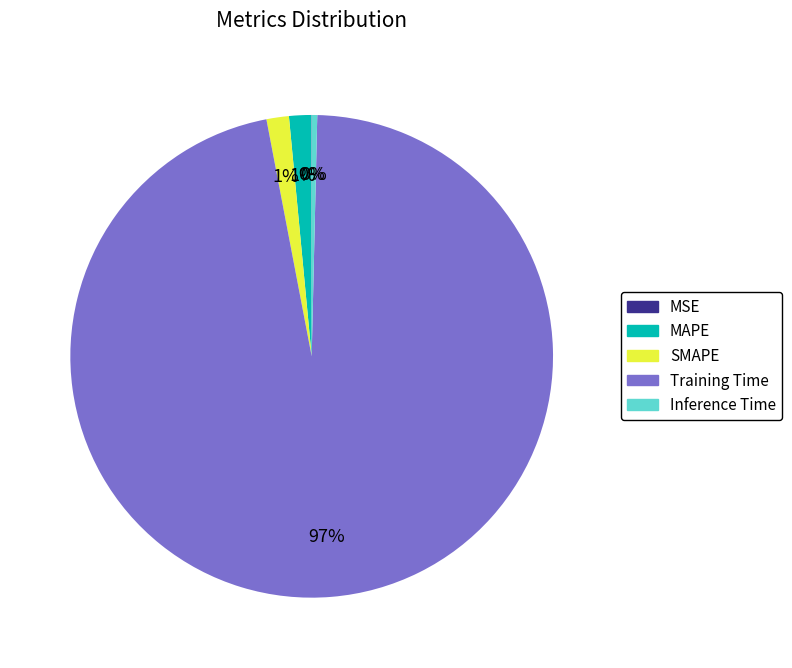

Between SMAPE and Training Time, which is larger?

Training Time